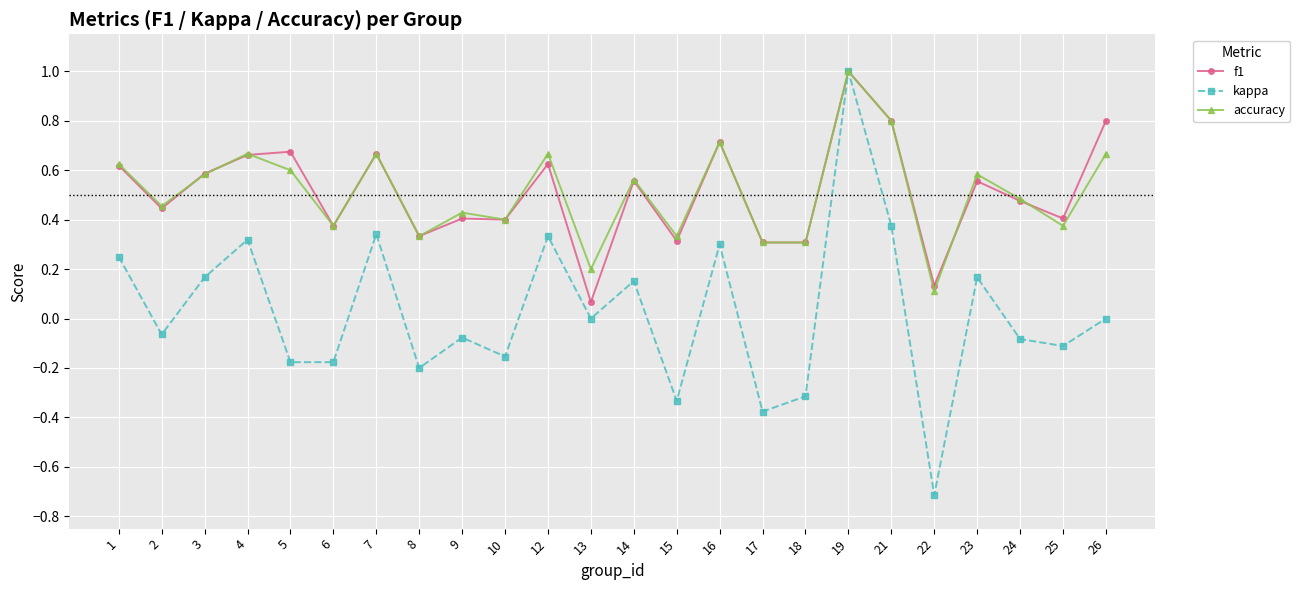

Which category has the lowest value in the kappa series?

22